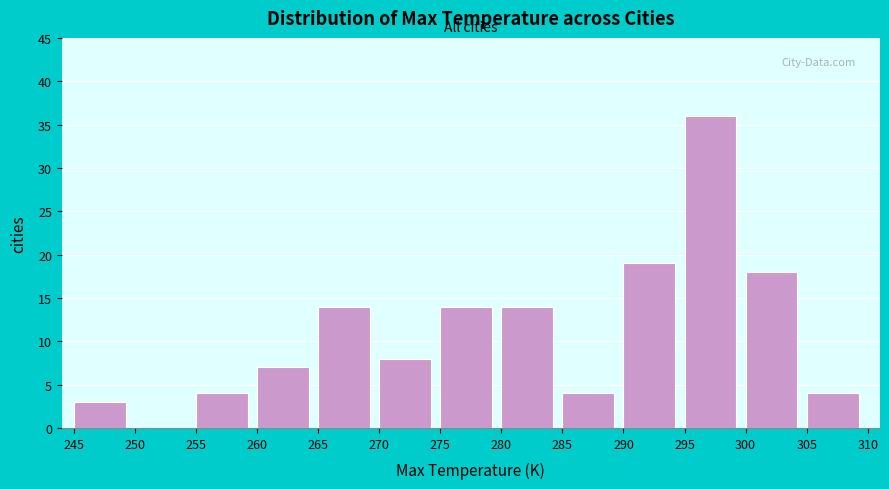

How tall is the bar that spans 285 to 290 on the x-axis? The values are not printed on the chart, so give them approximately, as read against the axis.

4